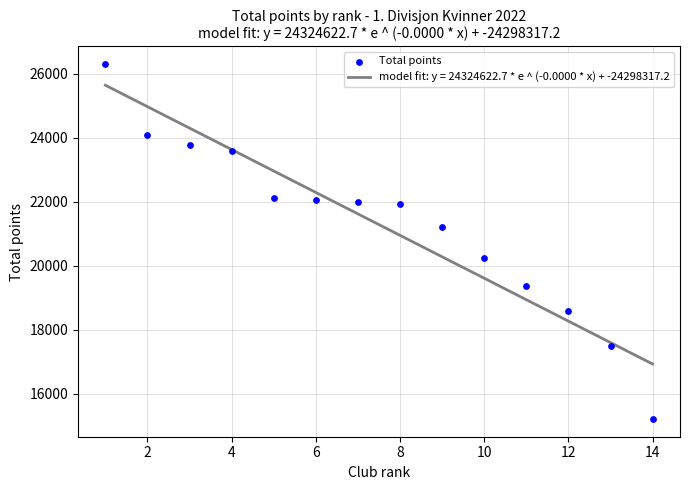

What is the change in value from 0 to 10?

-4230